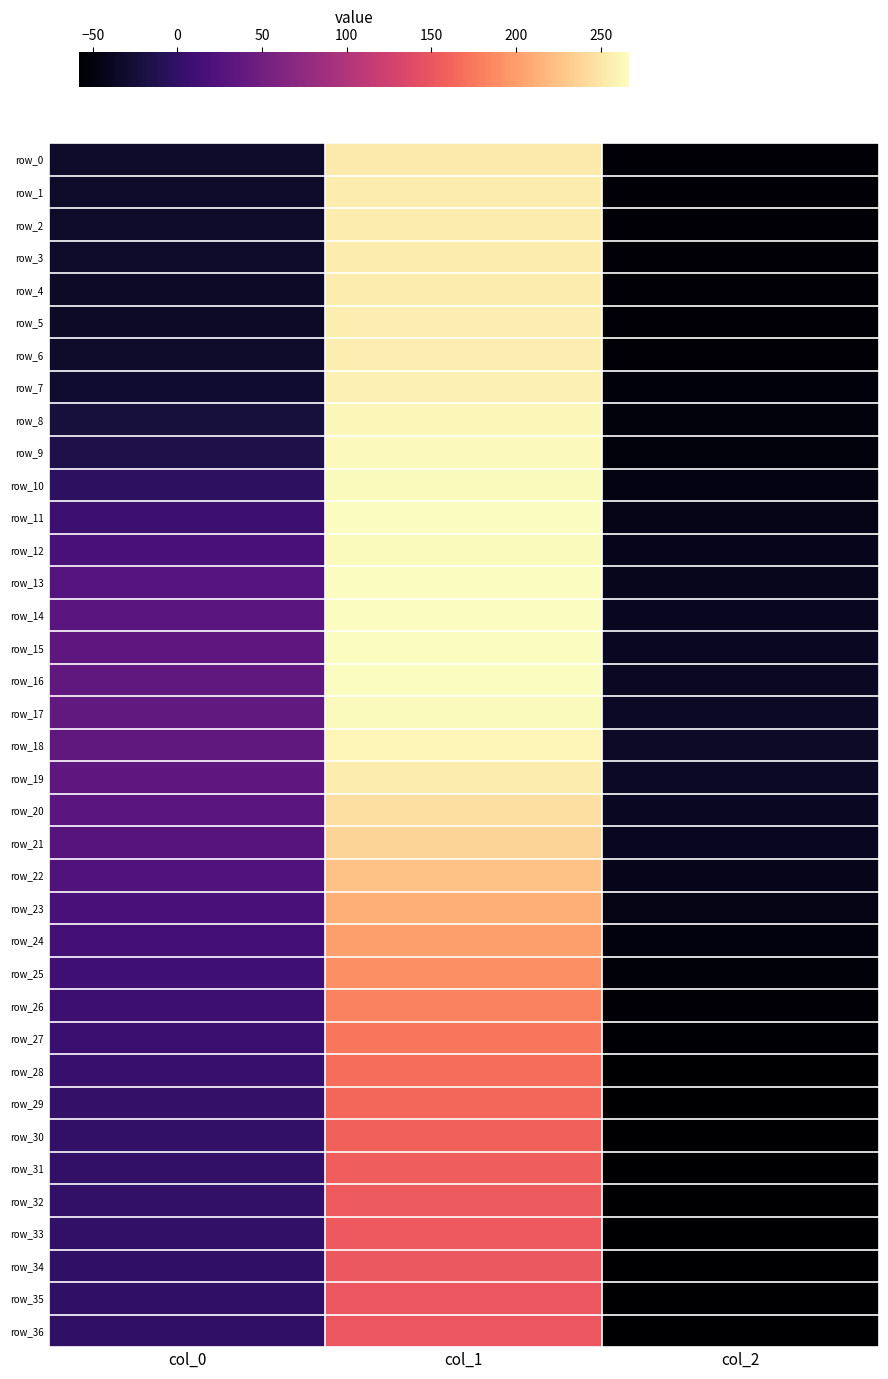

What is the maximum value shown in the chart?

266.5